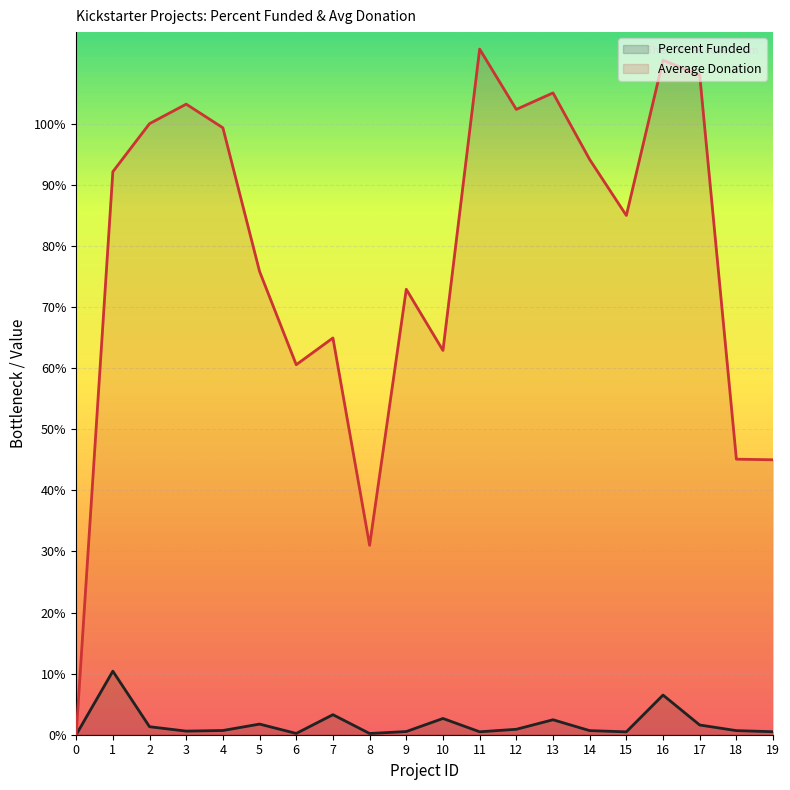

Which category has the highest value in the Average Donation series?

11